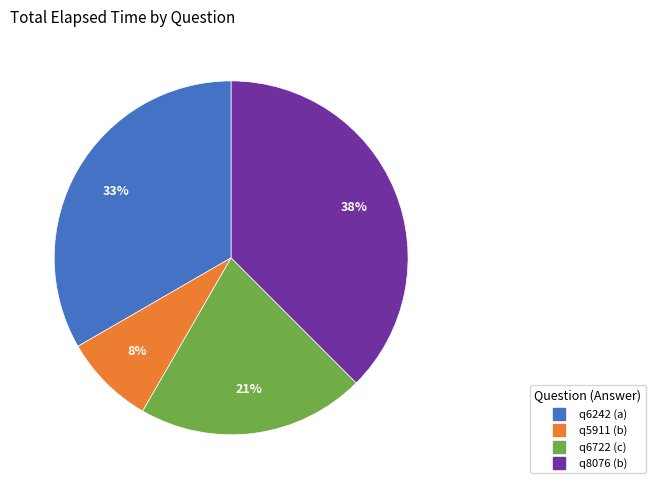

Which slice is the largest?

q8076 (b)